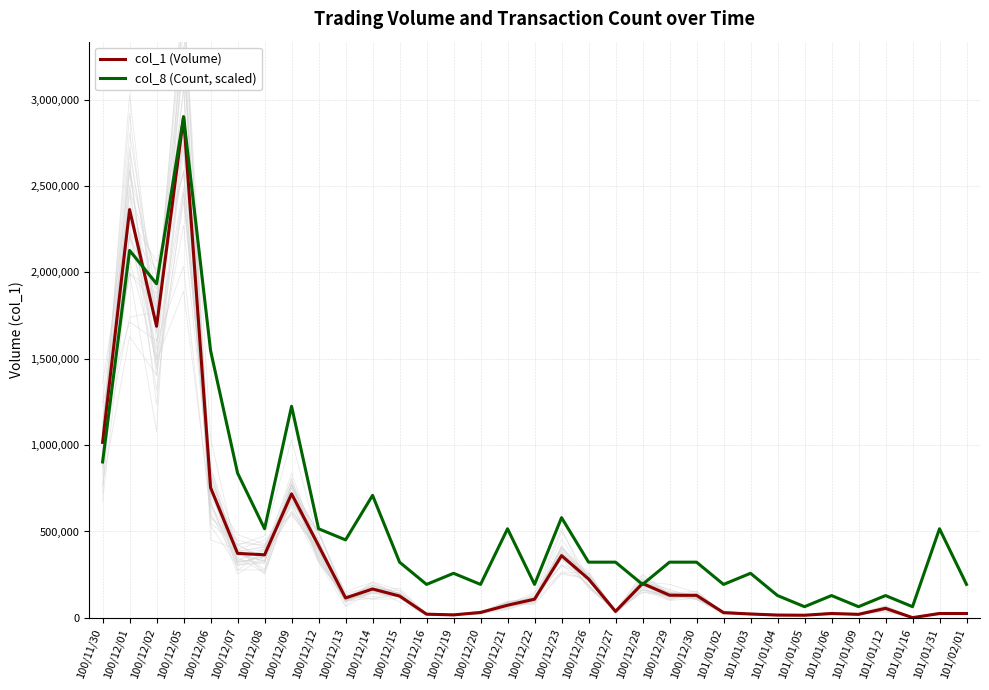

Is this an area chart (filled region under the line)?

No